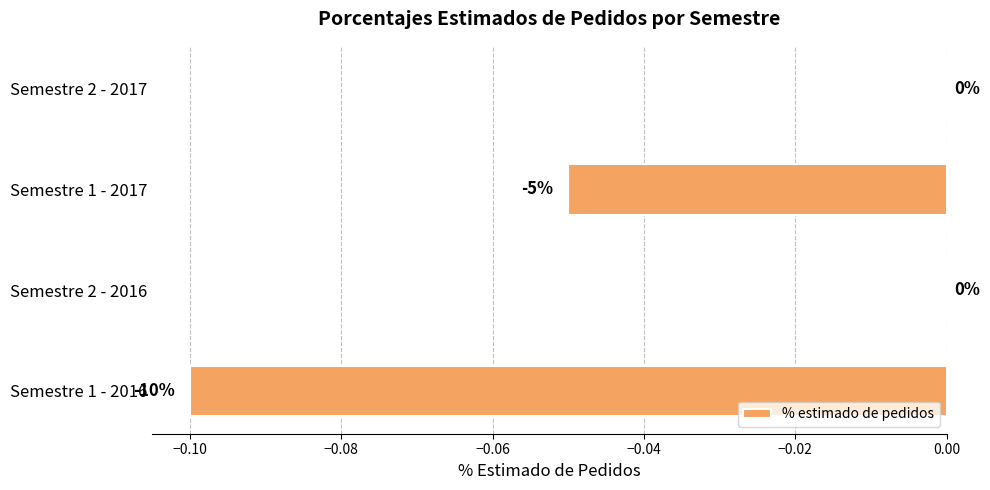

The chart shows a value of 0.0 at Semestre 2 - 2016. True or false?

True